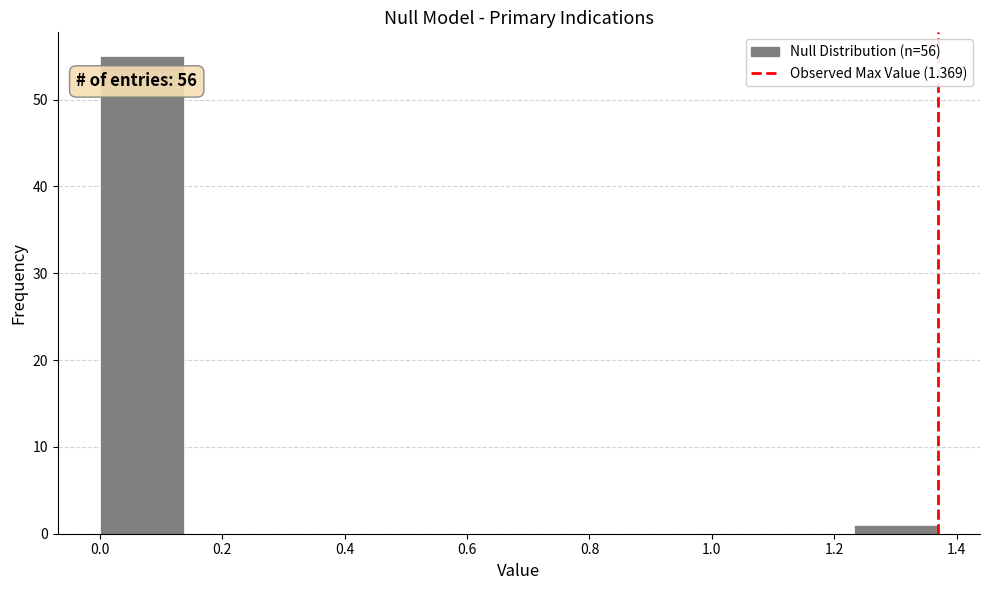

Which range on the x-axis has the tallest bar?

0.00 to 0.14